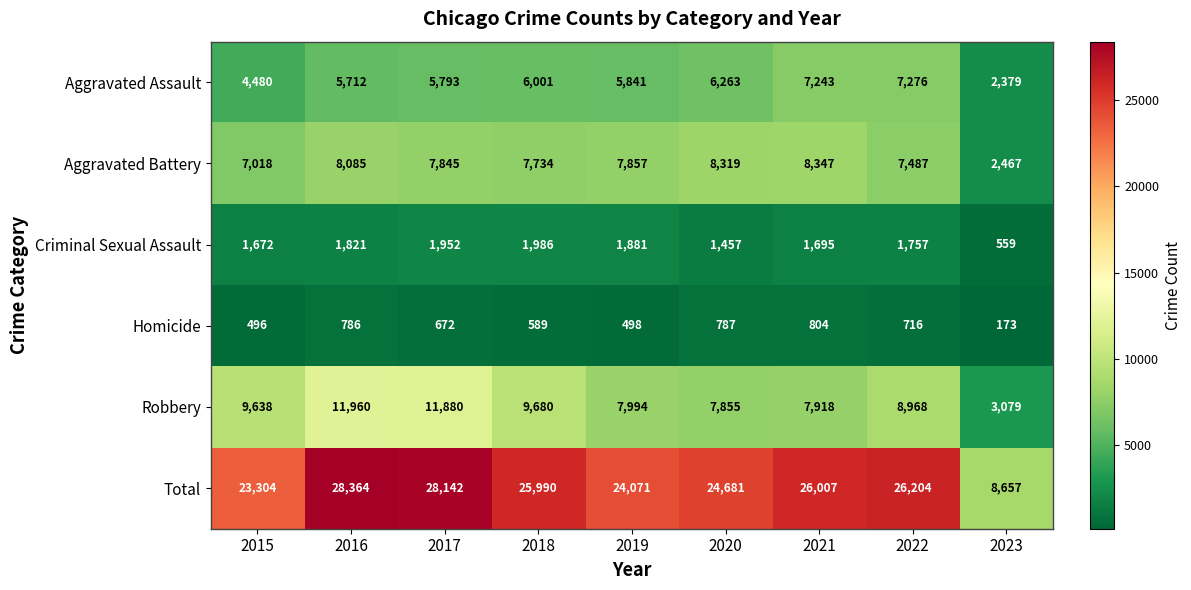

Is it true that Aggravated Battery equals 1388 at 2023?

False